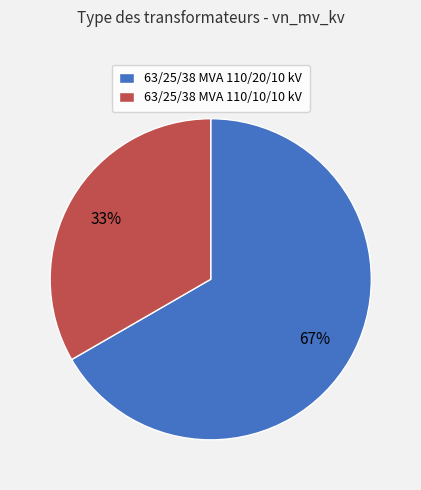

Which slice is the smallest?

63/25/38 MVA 110/10/10 kV